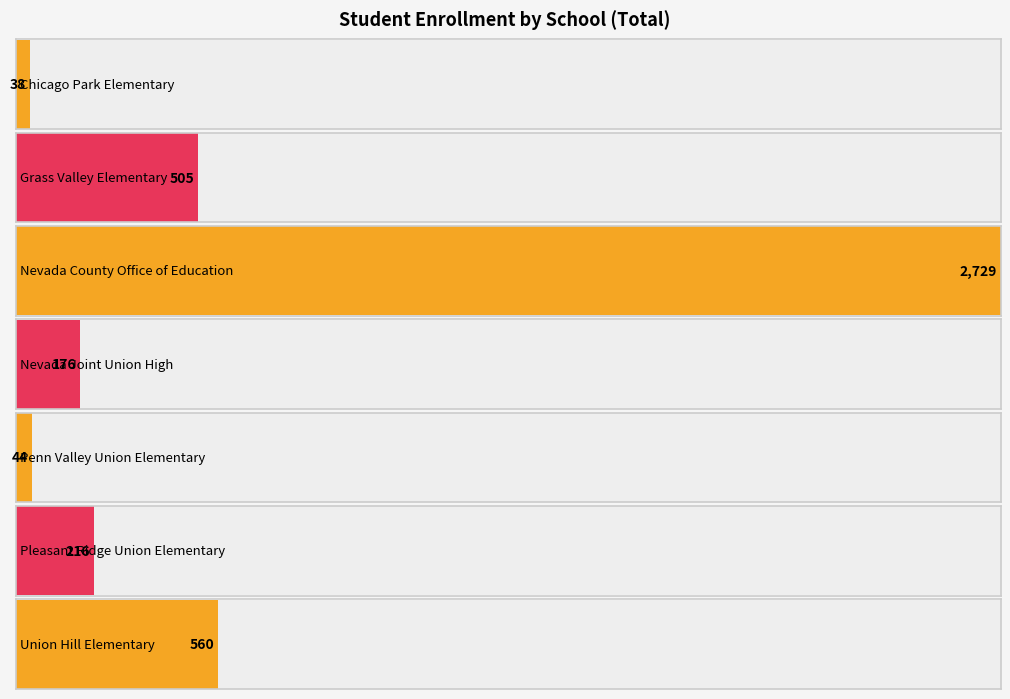

How many bars are there in total?

7